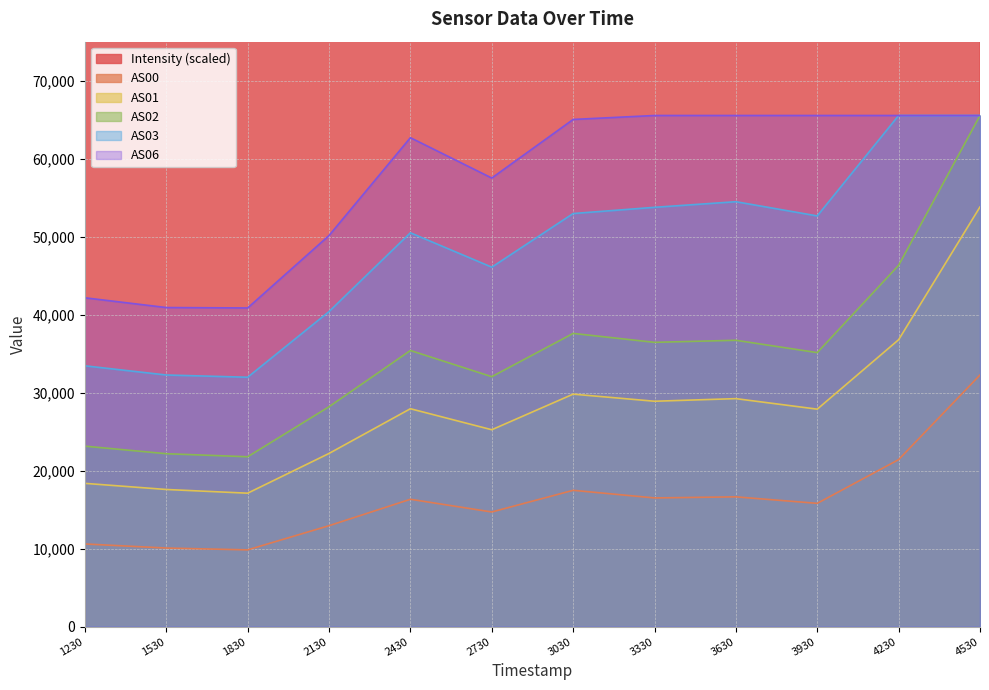

The AS00 series shows 16637 at 1530. True or false?

False